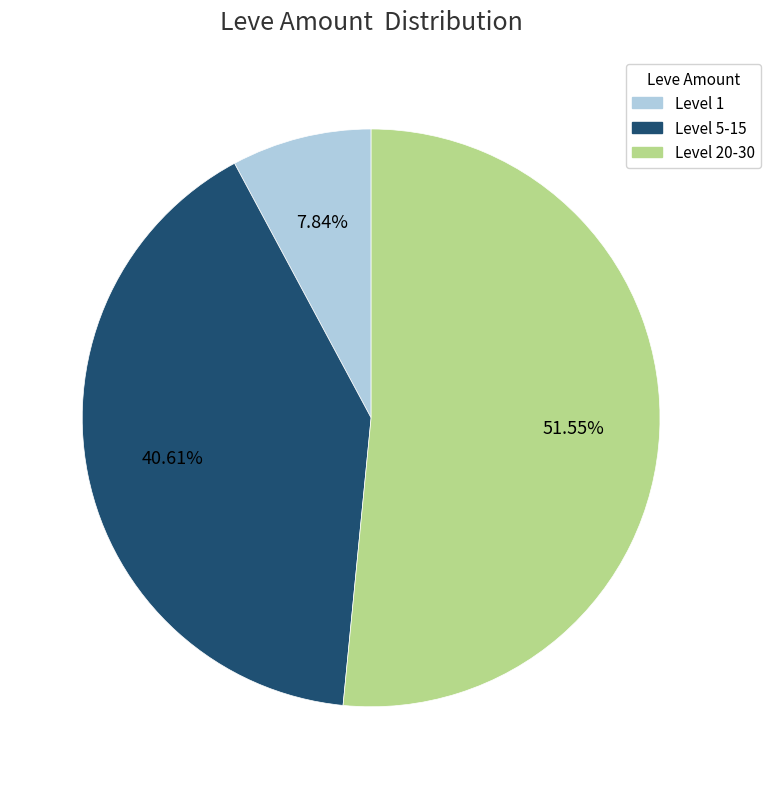

Does any single category account for the majority?

Yes